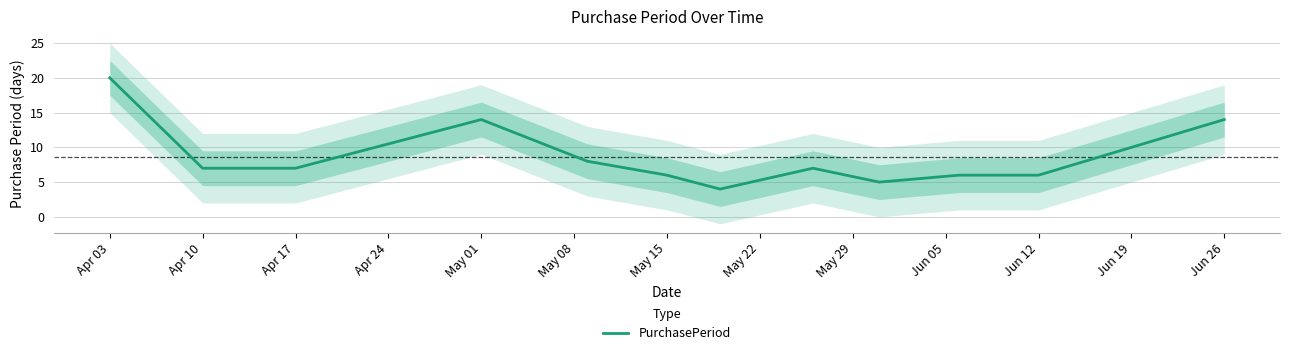

True or false: PurchasePeriod has a value of 6 at Jun 12.

True